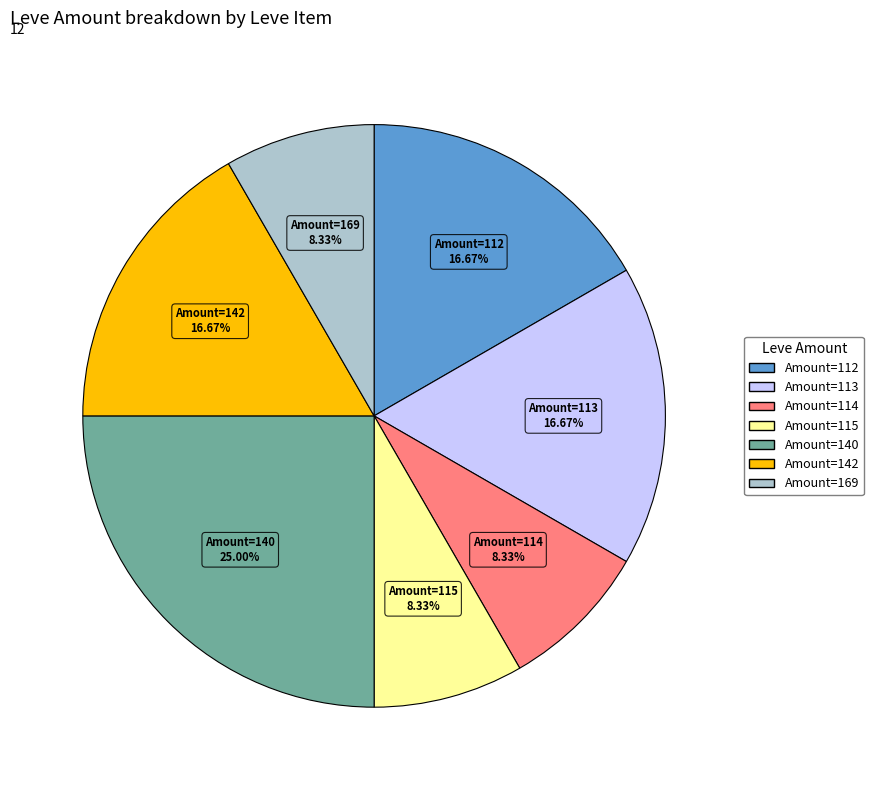

Does any single category account for the majority?

No